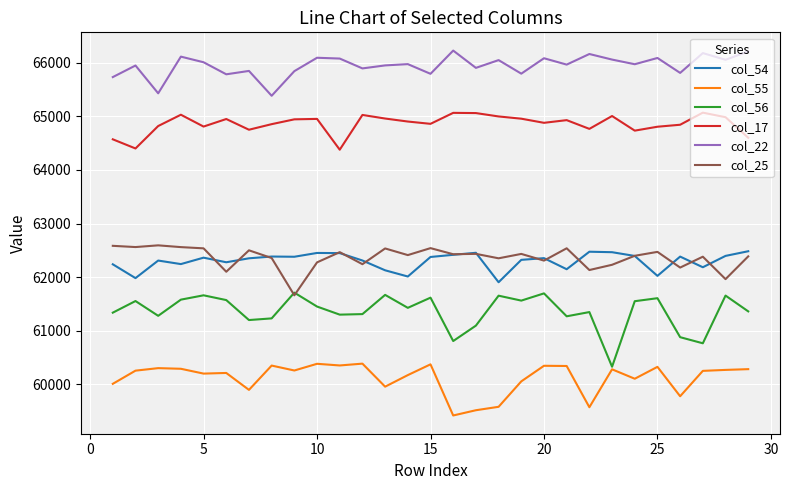

Which series has the widest spread of values?

col_56